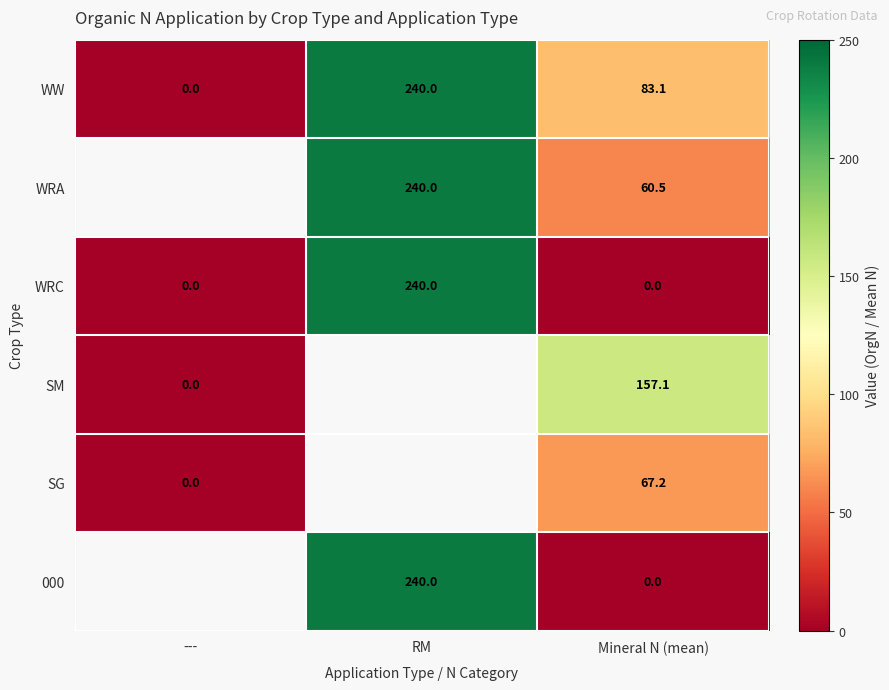

What is the highest value of the WW series?

240.0